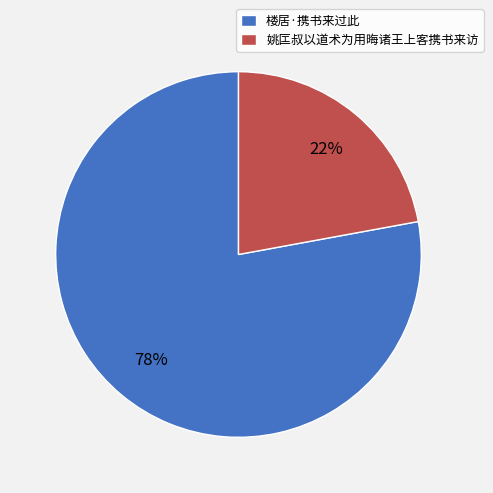

Do 姚匞叔以道术为用晦诸王上客携书来访 and 楼居·携书来过此 together represent more than half of the pie?

Yes